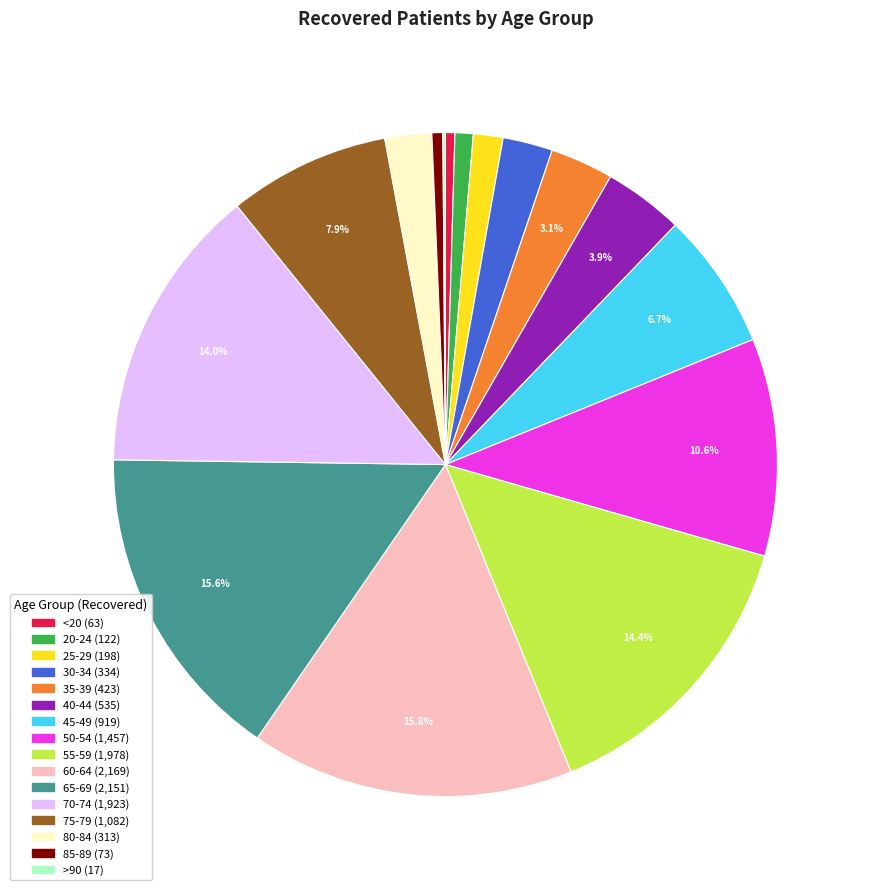

Is the sum of 20-24 (122) and 85-89 (73) greater than half?

No